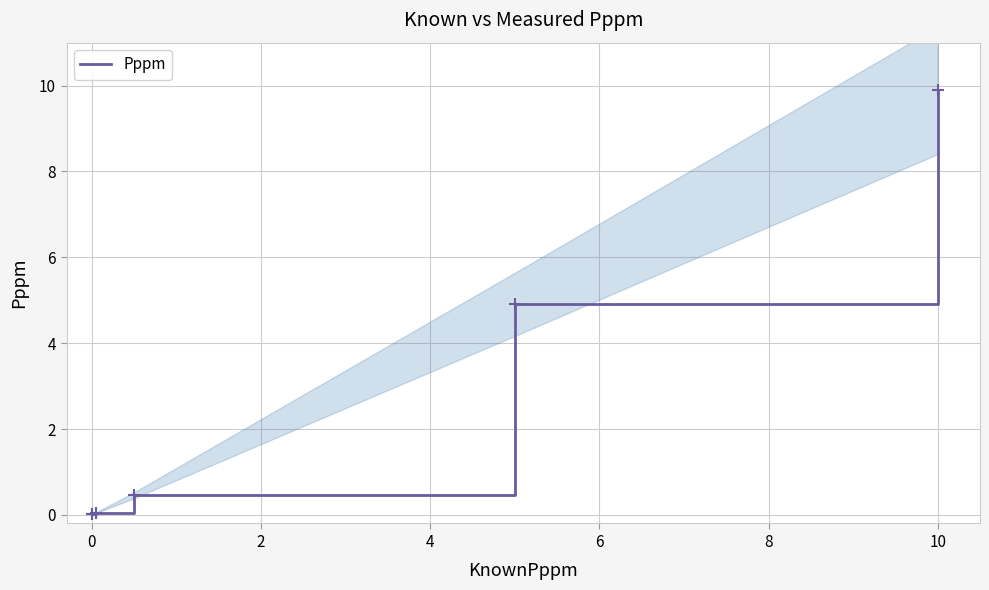

The value of Pppm at 10 is 9.9. True or false?

True